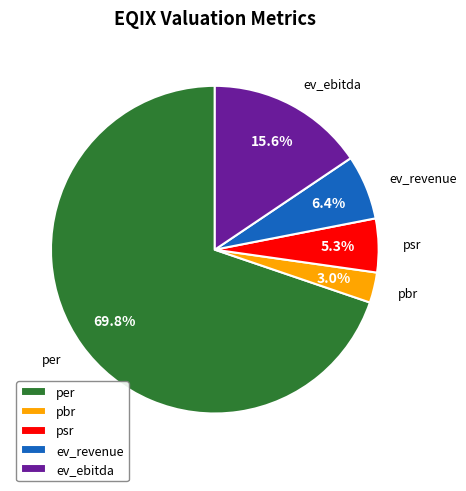

What is the largest slice in the pie chart?

per